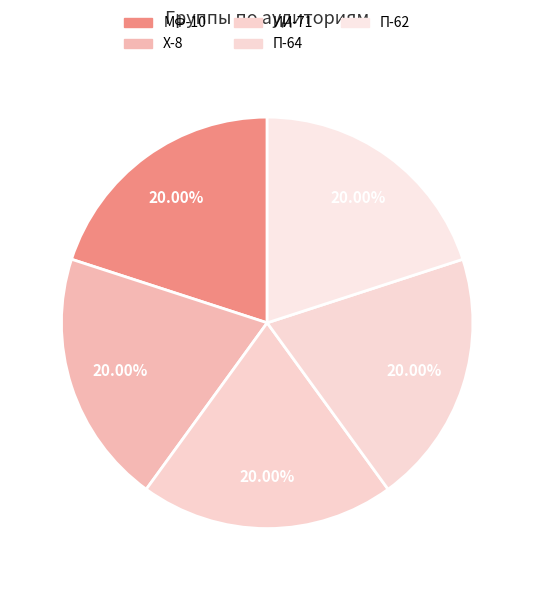

How many segments does this pie chart have?

5